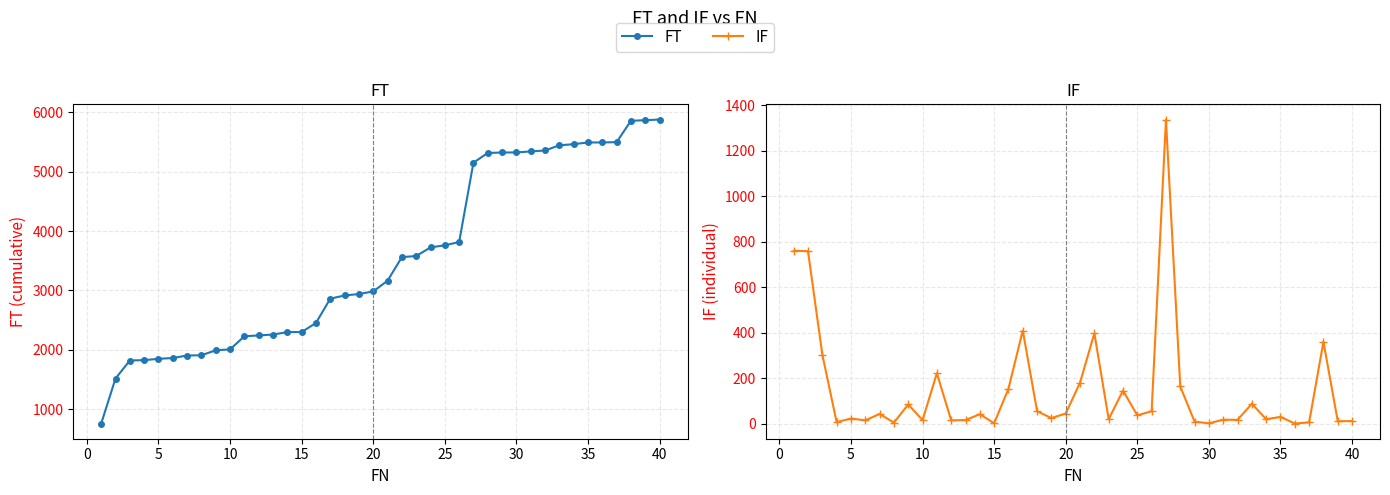

What is the value of the IF point at the 22nd from the left?

397